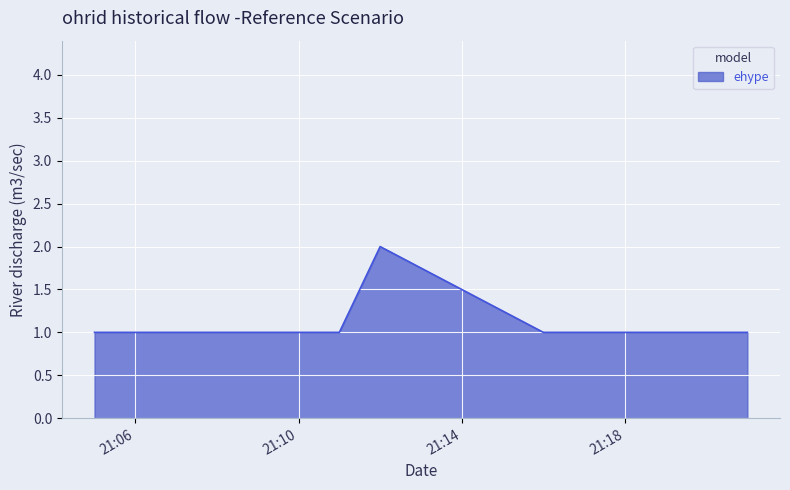

What is the sum of all values?

7